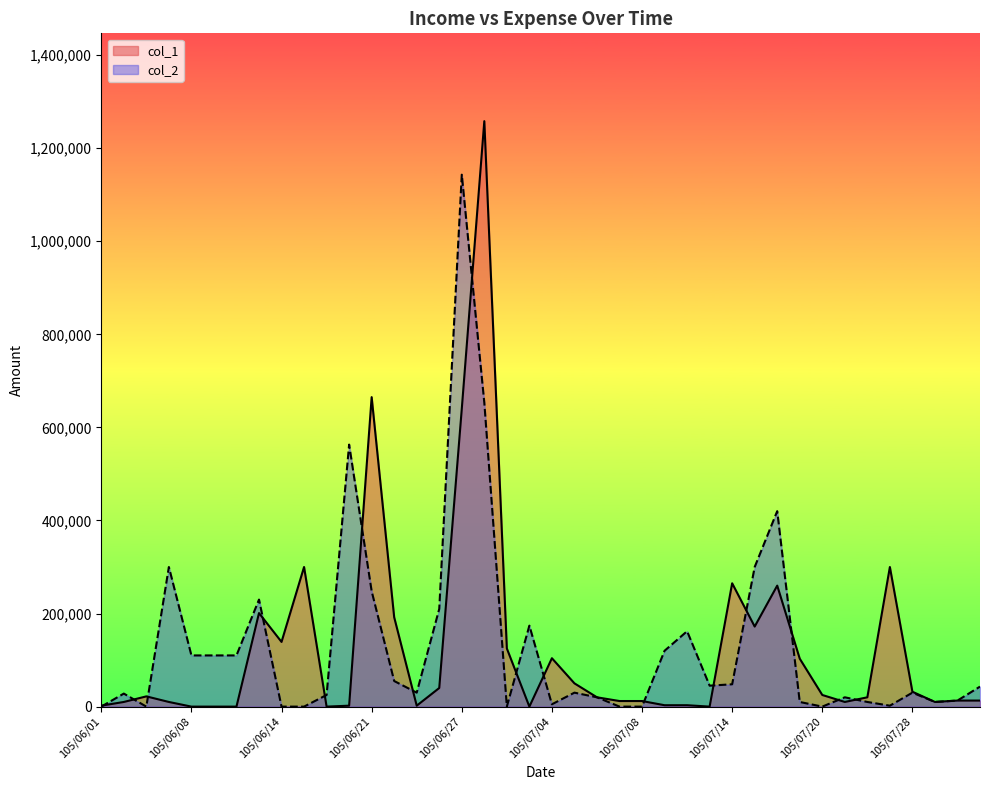

What position from the right is 105/07/18?

10